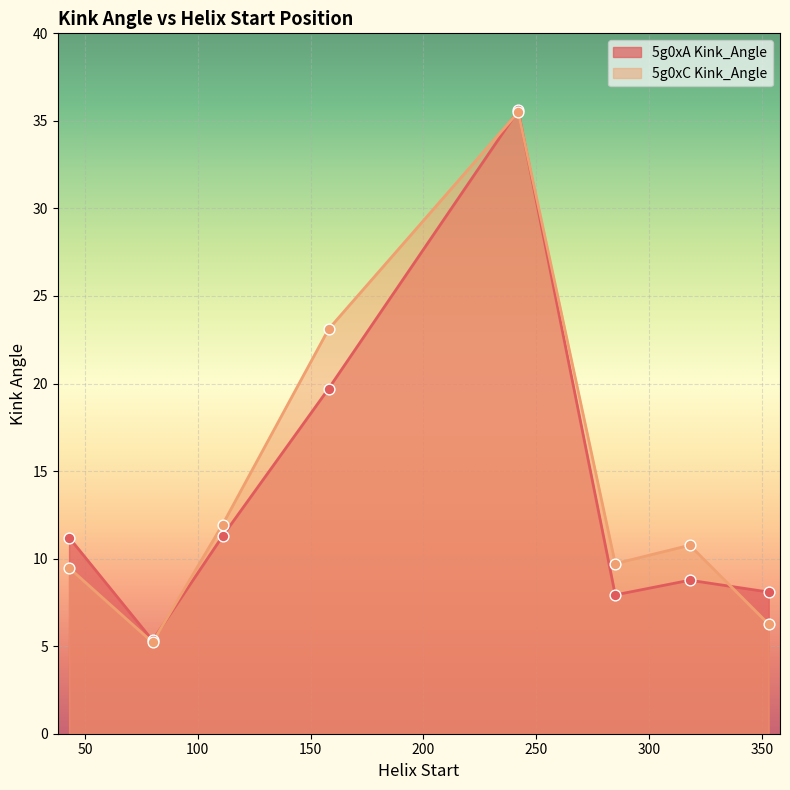

Which series has the largest total across all categories?

5g0xC Kink_Angle